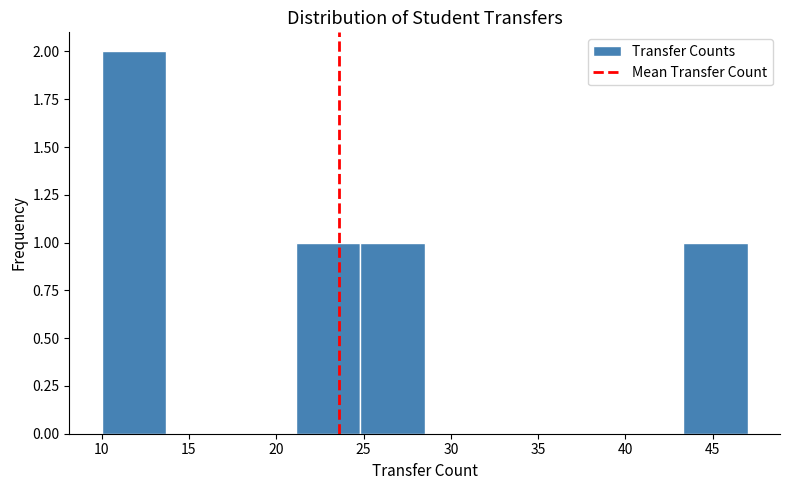

Reading left to right, transcribe this chart: for each bar, give the range it covers on the x-axis and its height. Neither the bar edges nor the heights are printed on the chart, so give them approximately, as read against the axes.

10.0 to 13.7: 2
13.7 to 17.4: 0
17.4 to 21.1: 0
21.1 to 24.8: 1
24.8 to 28.5: 1
28.5 to 32.2: 0
32.2 to 35.9: 0
35.9 to 39.6: 0
39.6 to 43.3: 0
43.3 to 47.0: 1